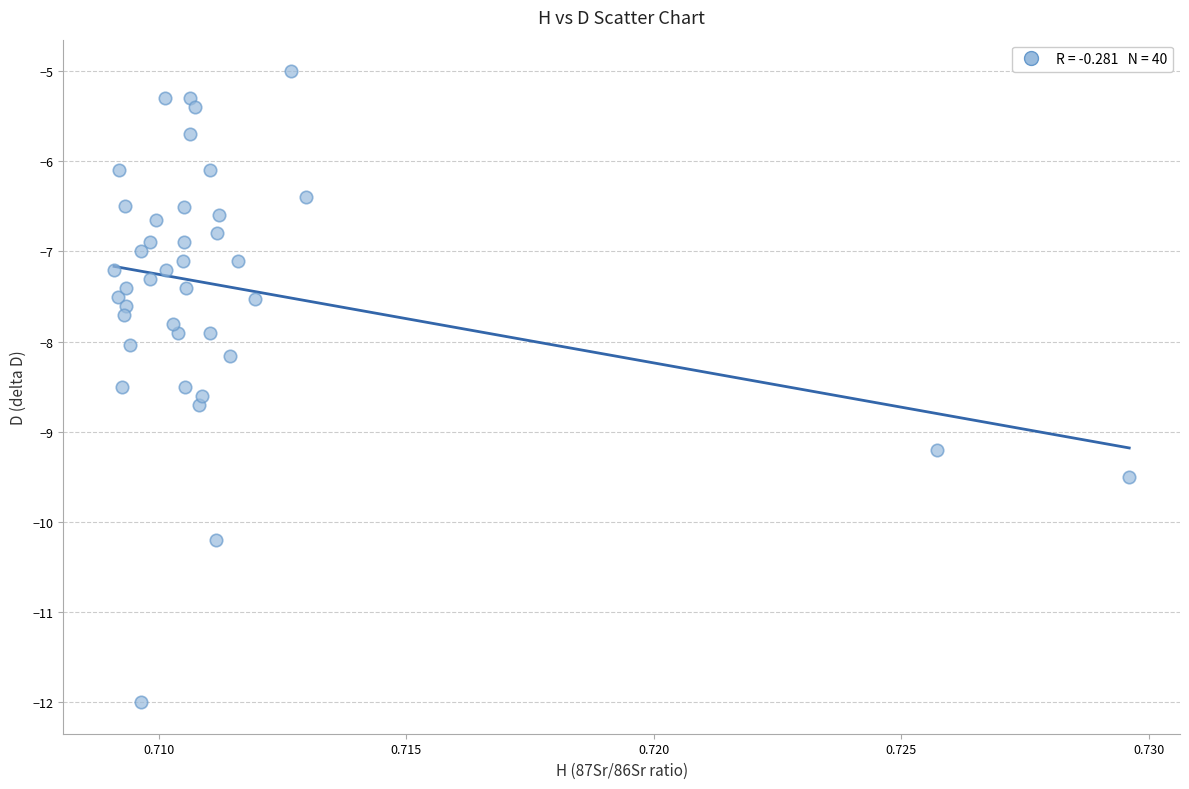

What is the range of Y values (max minus min)?

7.0